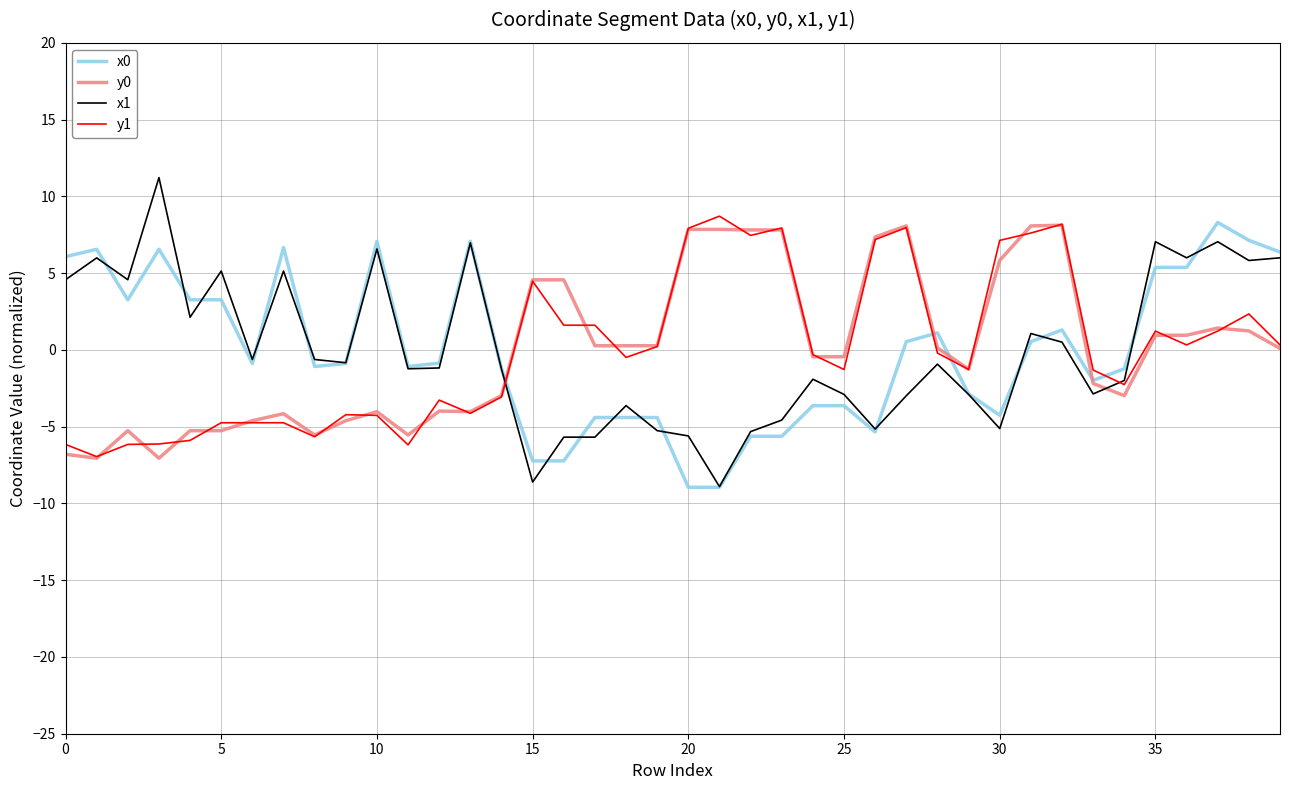

Does the chart have visible grid lines?

Yes